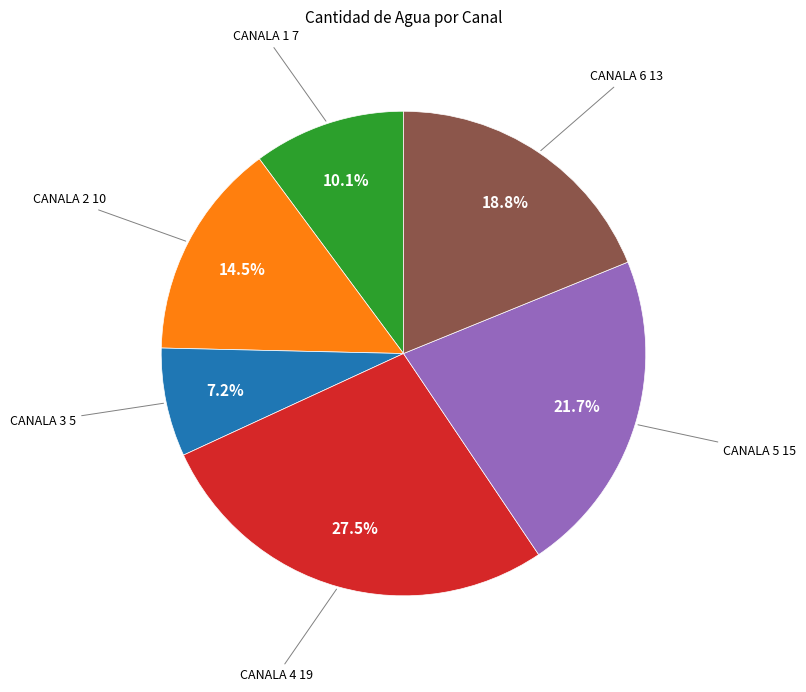

What percentage is the CANALA 6 slice, to the nearest percent?

19%